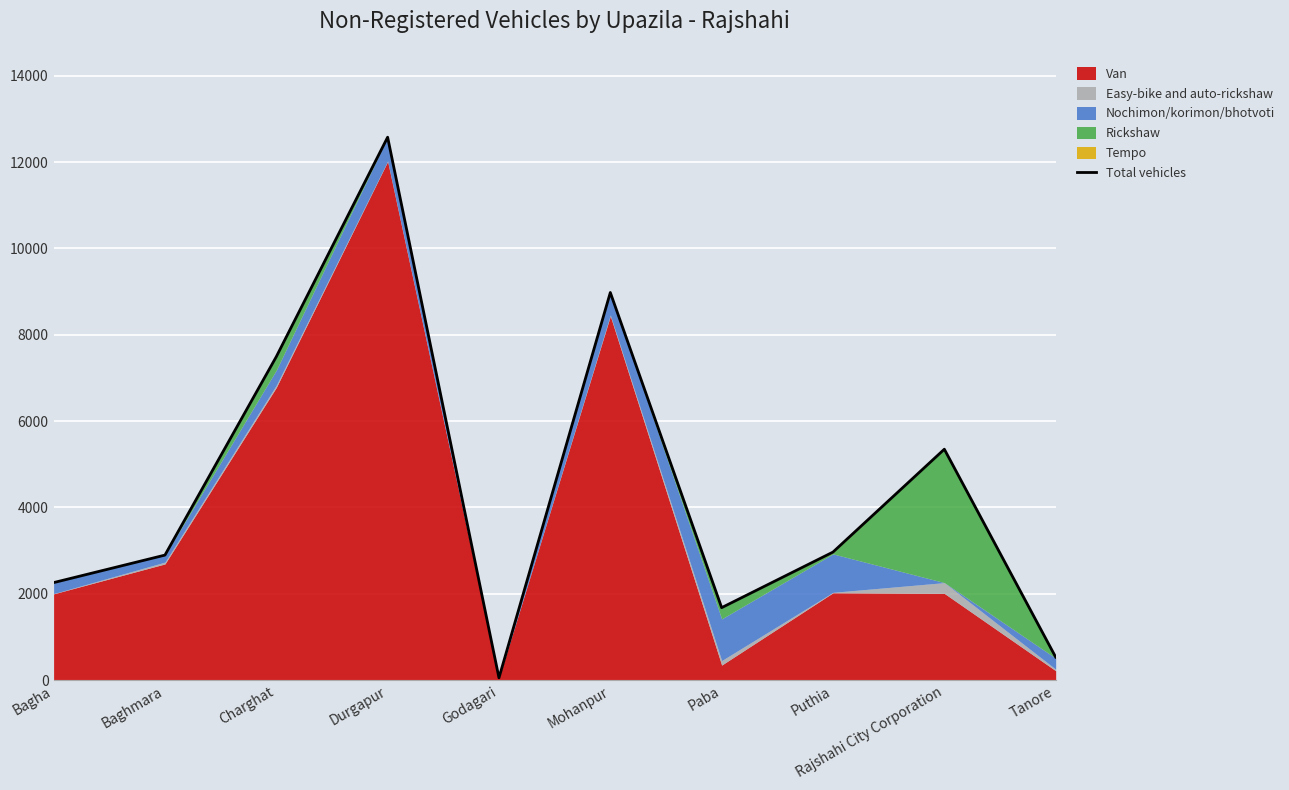

Reading right to left, what are all the values shown in this chart?

Tanore=535	Rajshahi City Corporation=5349	Puthia=2967	Paba=1680	Mohanpur=8978	Godagari=55	Durgapur=12574	Charghat=7491	Baghmara=2897	Bagha=2260